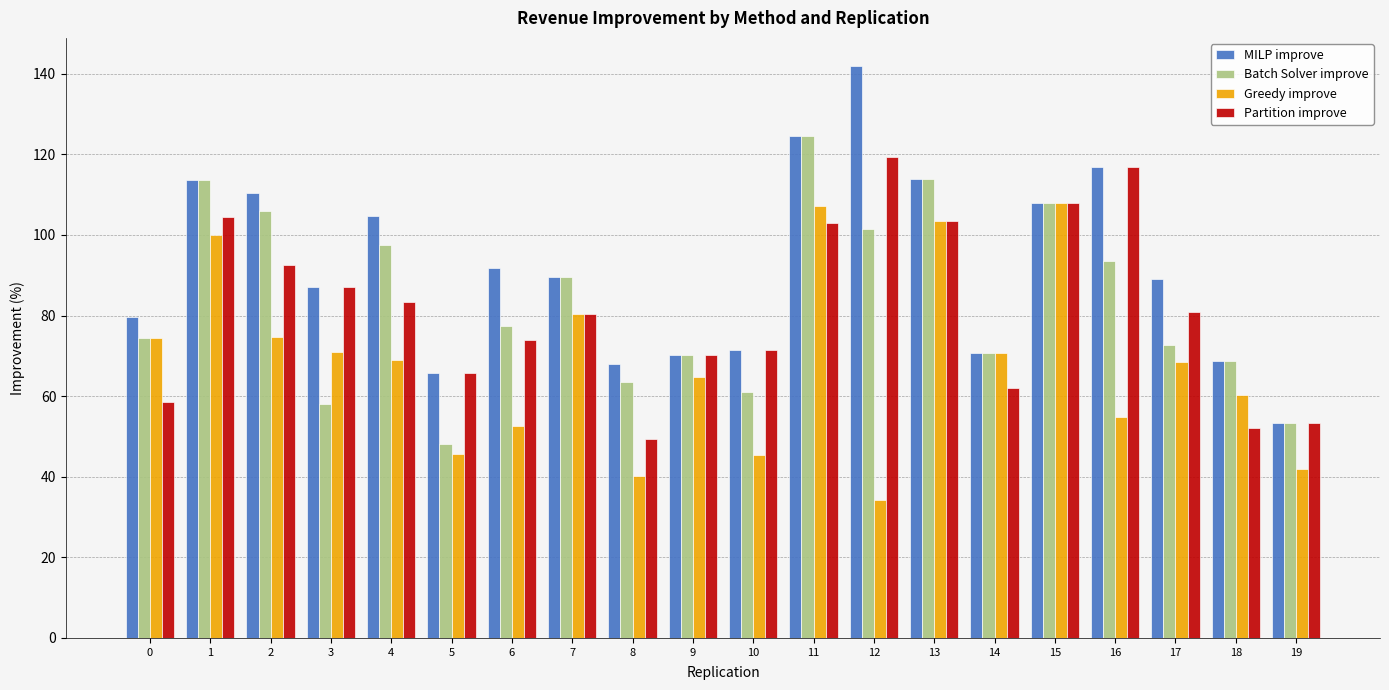

What is the total value across all series at 11?

459.0